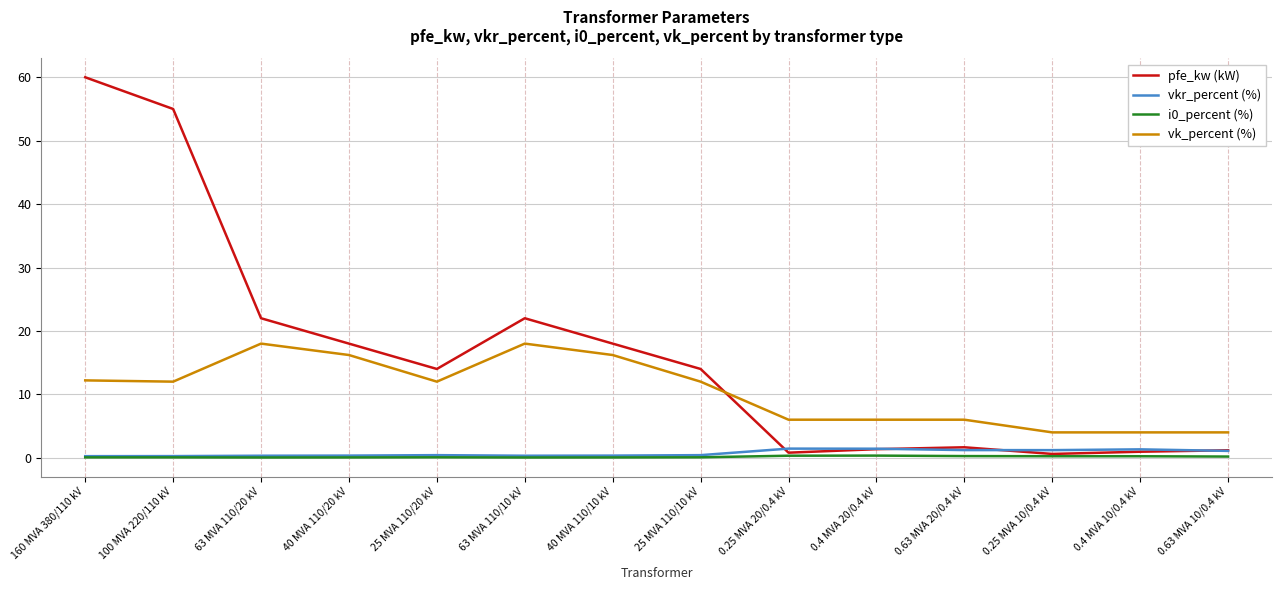

Which label corresponds to the largest value in the chart?

160 MVA 380/110 kV